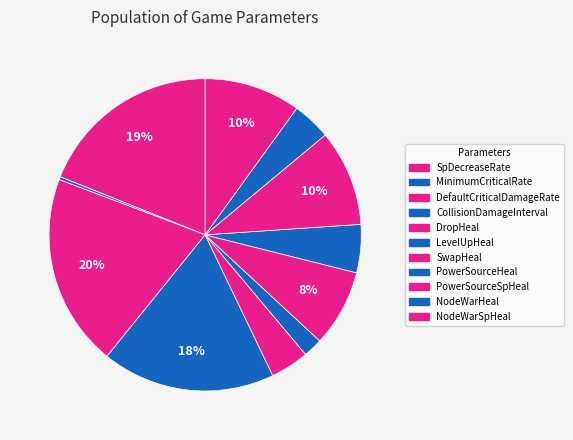

What is the change in value from DefaultCriticalDamageRate to CollisionDamageInterval?

-0.1